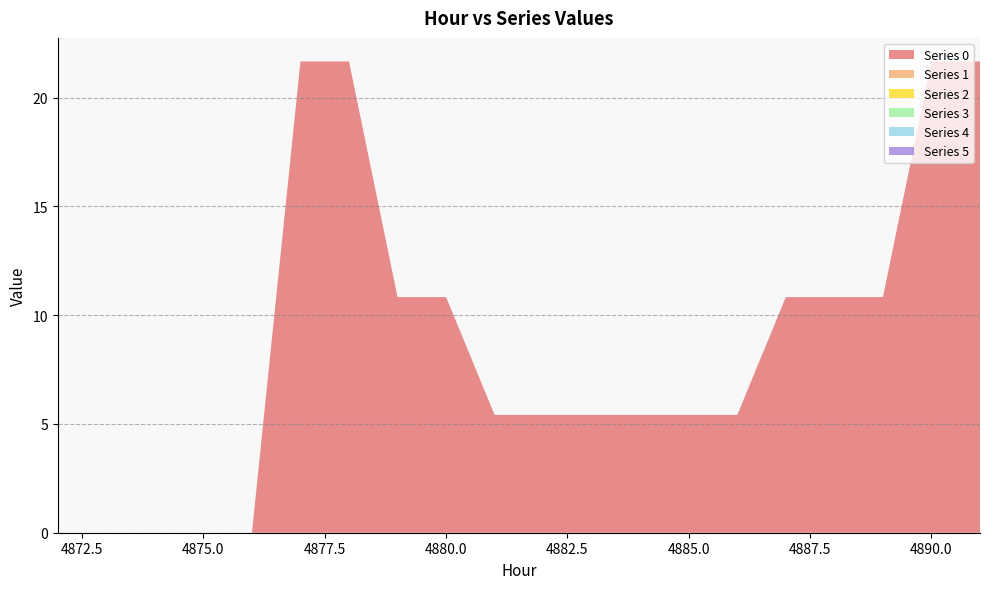

Reading right to left, transcribe all the data shown in this chart.

0: 4891=21.7	4890=21.7	4889=10.8	4888=10.8	4887=10.8	4886=5.4	4885=5.4	4884=5.4	4883=5.4	4882=5.4	4881=5.4	4880=10.8	4879=10.8	4878=21.7	4877=21.7	4876=0.0	4875=0.0	4874=0.0	4873=0.0	4872=0.0
1: 4891=0.0	4890=0.0	4889=0.0	4888=0.0	4887=0.0	4886=0.0	4885=0.0	4884=0.0	4883=0.0	4882=0.0	4881=0.0	4880=0.0	4879=0.0	4878=0.0	4877=0.0	4876=0.0	4875=0.0	4874=0.0	4873=0.0	4872=0.0
2: 4891=0.0	4890=0.0	4889=0.0	4888=0.0	4887=0.0	4886=0.0	4885=0.0	4884=0.0	4883=0.0	4882=0.0	4881=0.0	4880=0.0	4879=0.0	4878=0.0	4877=0.0	4876=0.0	4875=0.0	4874=0.0	4873=0.0	4872=0.0
3: 4891=0.0	4890=0.0	4889=0.0	4888=0.0	4887=0.0	4886=0.0	4885=0.0	4884=0.0	4883=0.0	4882=0.0	4881=0.0	4880=0.0	4879=0.0	4878=0.0	4877=0.0	4876=0.0	4875=0.0	4874=0.0	4873=0.0	4872=0.0
4: 4891=0.0	4890=0.0	4889=0.0	4888=0.0	4887=0.0	4886=0.0	4885=0.0	4884=0.0	4883=0.0	4882=0.0	4881=0.0	4880=0.0	4879=0.0	4878=0.0	4877=0.0	4876=0.0	4875=0.0	4874=0.0	4873=0.0	4872=0.0
5: 4891=0.0	4890=0.0	4889=0.0	4888=0.0	4887=0.0	4886=0.0	4885=0.0	4884=0.0	4883=0.0	4882=0.0	4881=0.0	4880=0.0	4879=0.0	4878=0.0	4877=0.0	4876=0.0	4875=0.0	4874=0.0	4873=0.0	4872=0.0